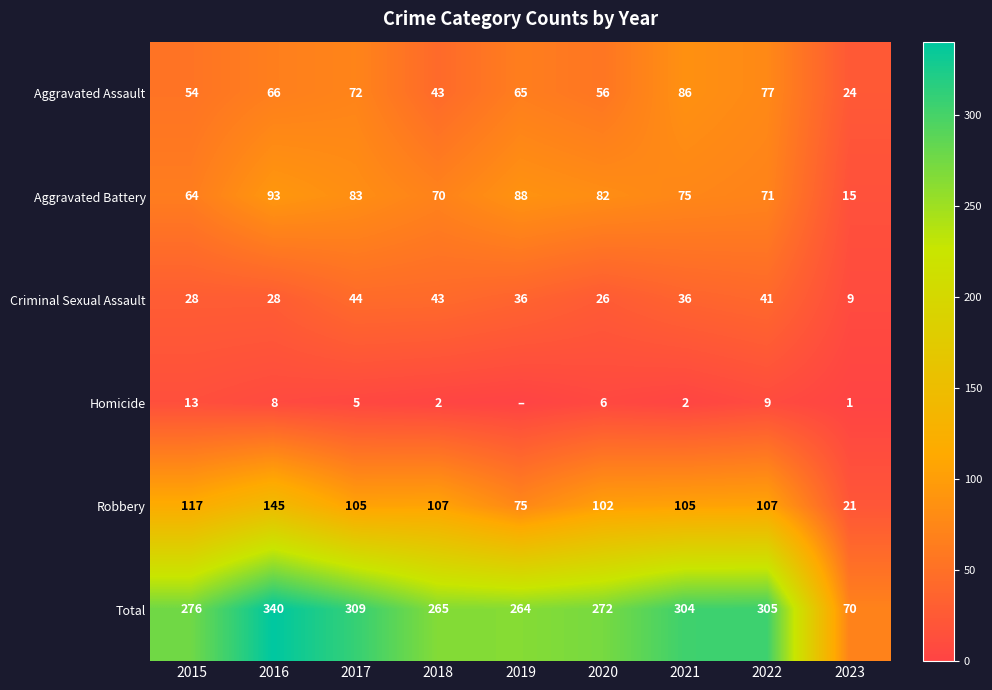

Is it true that Criminal Sexual Assault equals 44 at 2017?

True